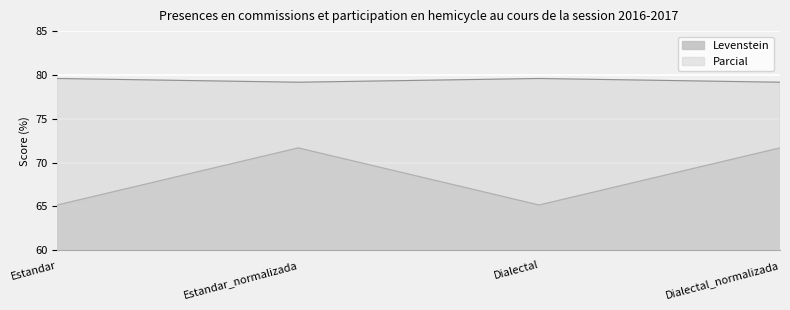

At which label does Levenstein reach its peak?

Estandar_normalizada